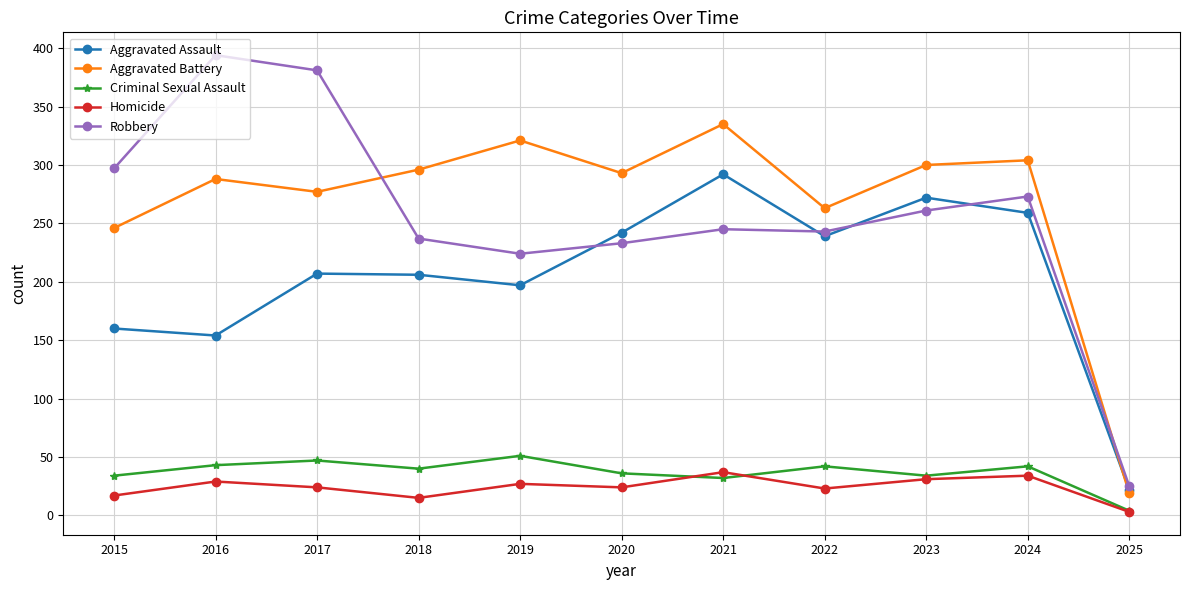

What is the difference between the second highest and second lowest values in the Aggravated Assault series?

118